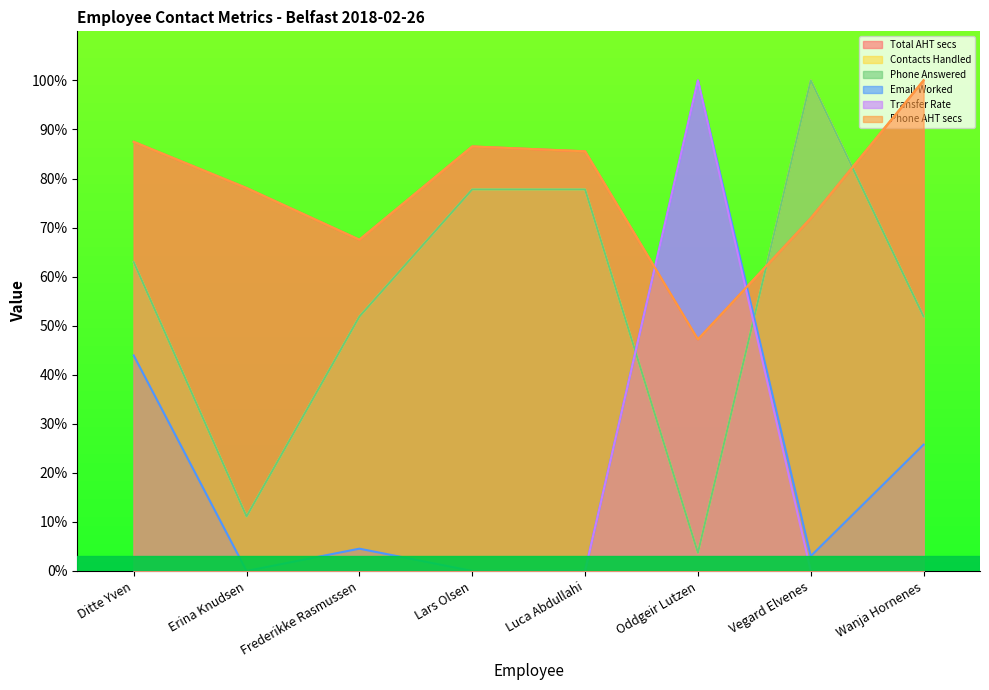

Which series ends up on top after the final intersection of Phone AHT secs and Email Worked?

Phone AHT secs